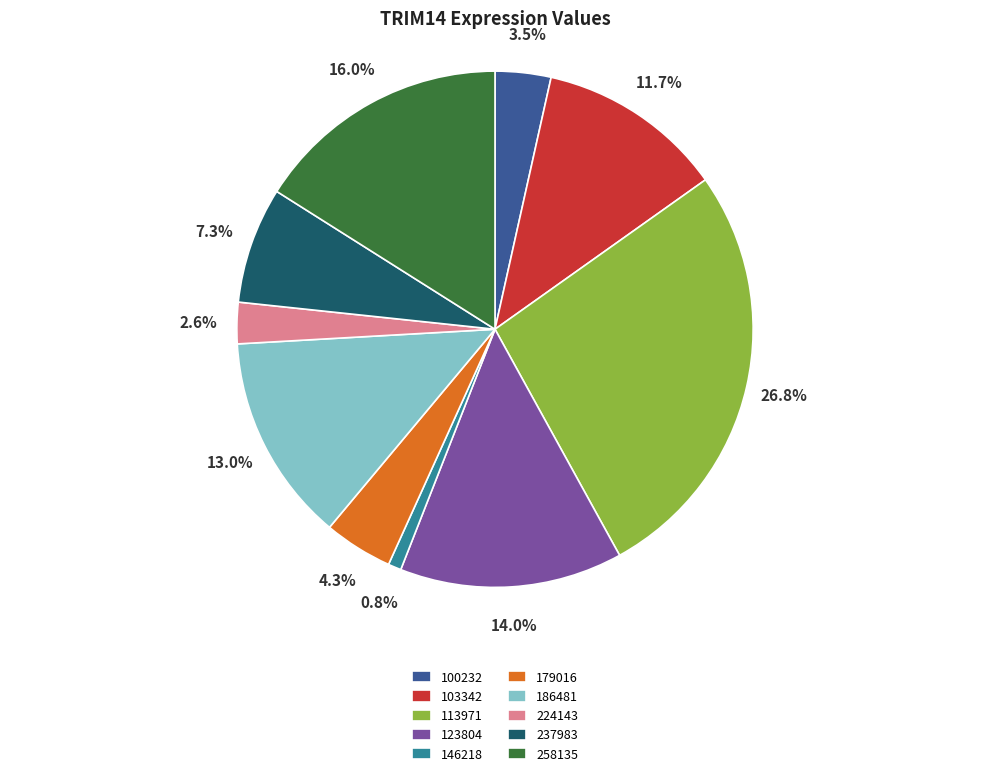

How many slices are in this pie chart?

10